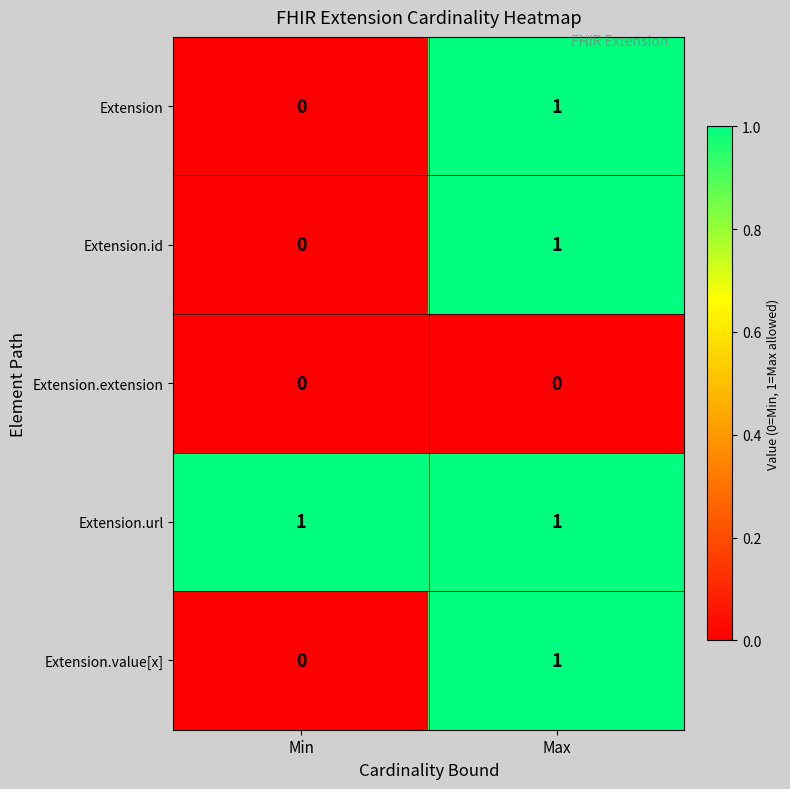

The Extension.url series shows 1 at Max. True or false?

True